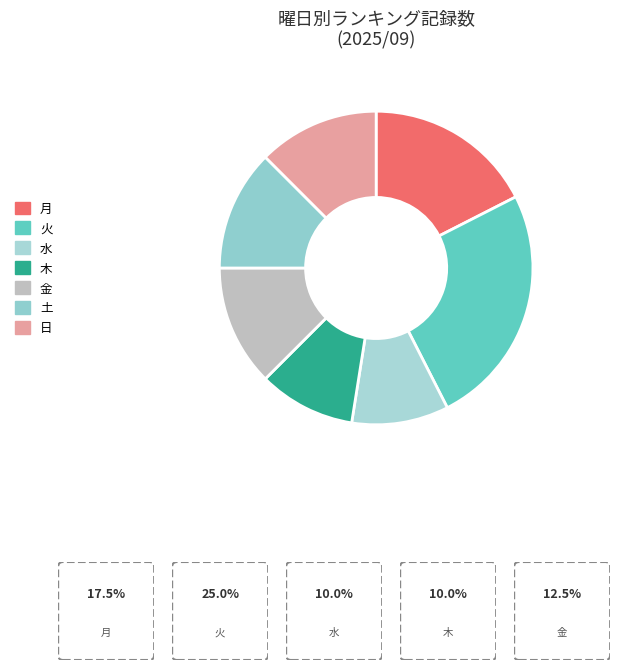

Is there any slice that represents more than half of the pie?

No